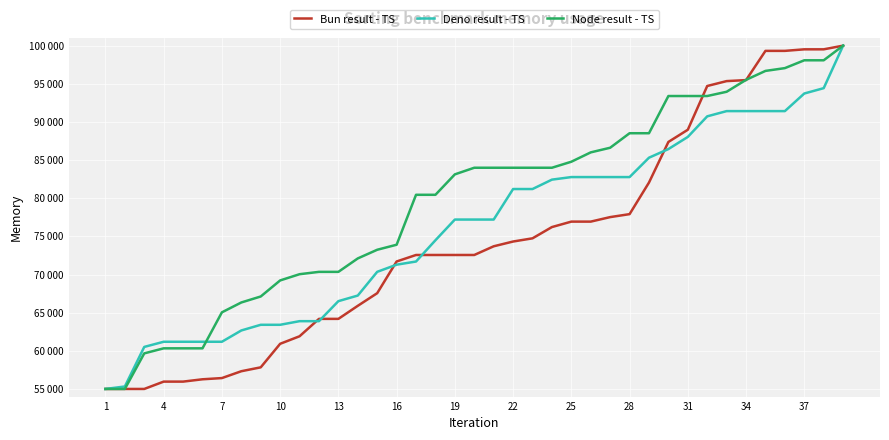

Is this an area chart (filled region under the line)?

No